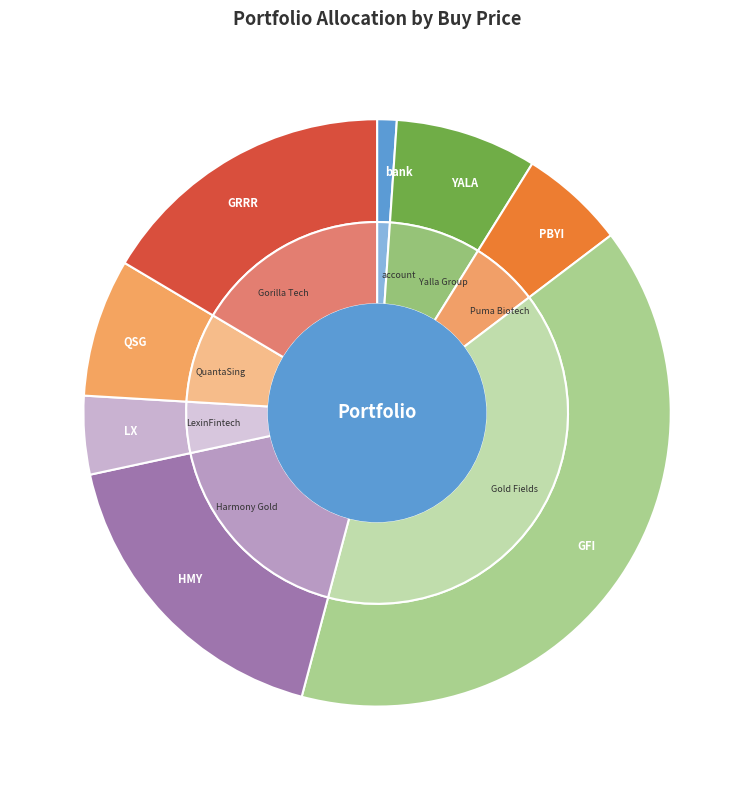

Does GRRR represent more than half of the total?

No